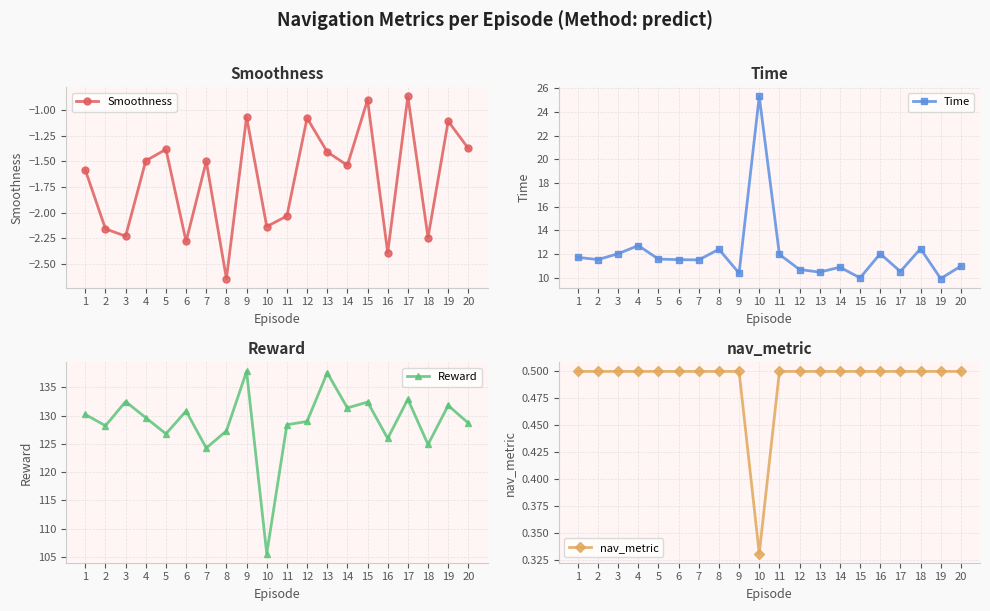

Reading right to left, transcribe all the data shown in this chart.

Smoothness: 20=-1.4	19=-1.1	18=-2.2	17=-0.9	16=-2.4	15=-0.9	14=-1.5	13=-1.4	12=-1.1	11=-2.0	10=-2.1	9=-1.1	8=-2.6	7=-1.5	6=-2.3	5=-1.4	4=-1.5	3=-2.2	2=-2.2	1=-1.6
Time: 20=11.0	19=9.9	18=12.5	17=10.5	16=12.0	15=10.0	14=10.9	13=10.5	12=10.7	11=12.0	10=25.3	9=10.4	8=12.4	7=11.5	6=11.5	5=11.6	4=12.7	3=12.0	2=11.5	1=11.7
Reward: 20=128.7	19=131.8	18=124.9	17=132.9	16=126.0	15=132.4	14=131.4	13=137.6	12=129.0	11=128.4	10=105.6	9=137.8	8=127.3	7=124.3	6=130.8	5=126.8	4=129.6	3=132.5	2=128.2	1=130.2
nav_metric: 20=0.5	19=0.5	18=0.5	17=0.5	16=0.5	15=0.5	14=0.5	13=0.5	12=0.5	11=0.5	10=0.3	9=0.5	8=0.5	7=0.5	6=0.5	5=0.5	4=0.5	3=0.5	2=0.5	1=0.5